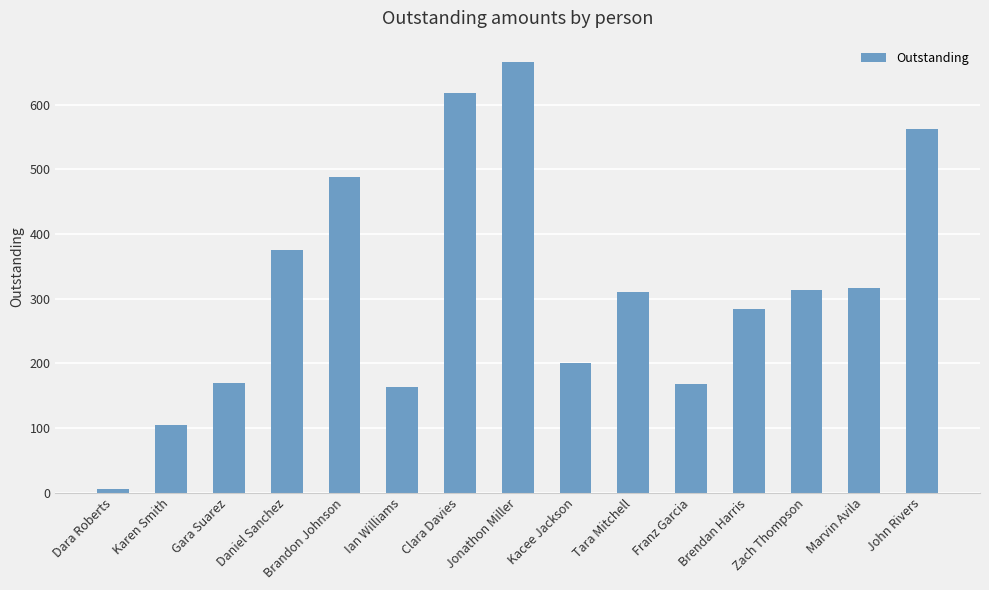

Where does the data first go above 311?

Daniel Sanchez